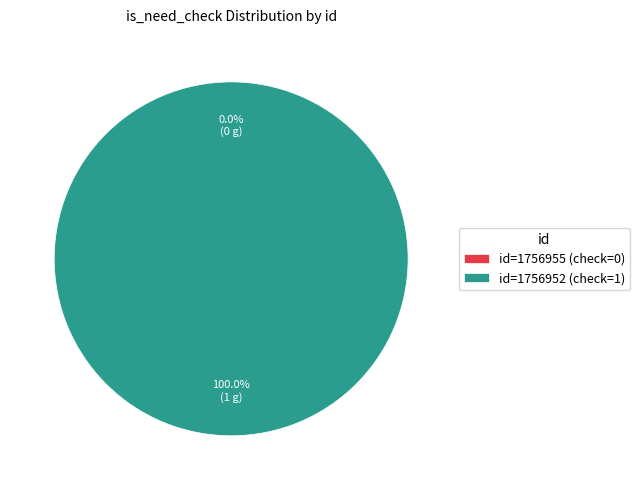

Count the number of slices in the pie.

2